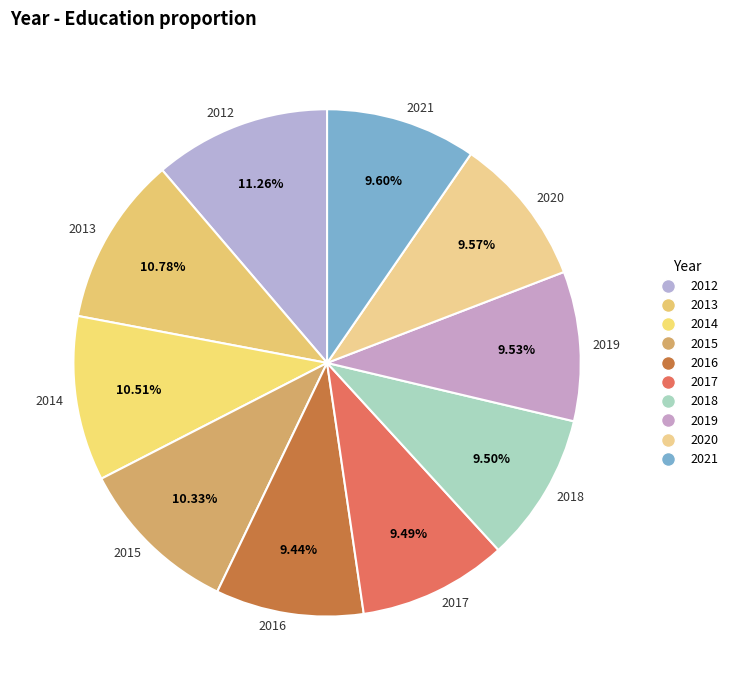

Does 2015 account for over 50% of the chart?

No